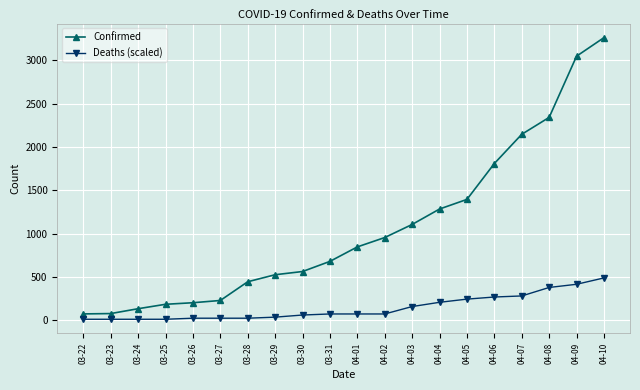

List the series in order of their peak value, lowest first.

Deaths (scaled), Confirmed